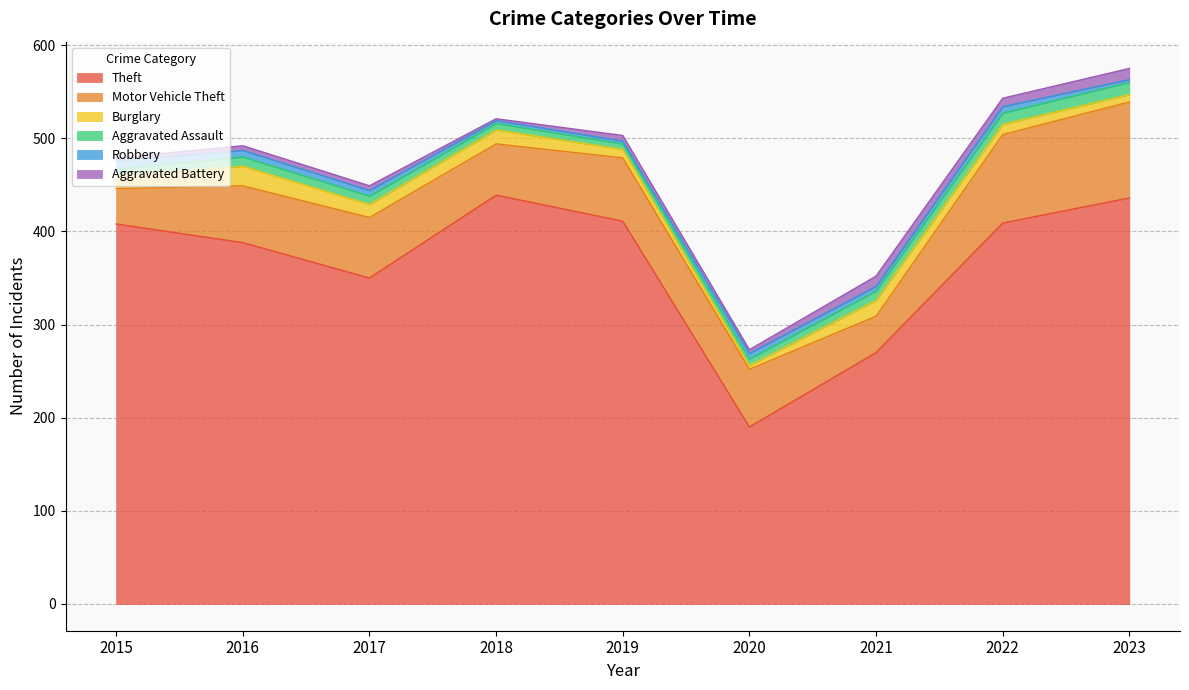

True or false: Motor Vehicle Theft has more than 1 interior local peaks.

True